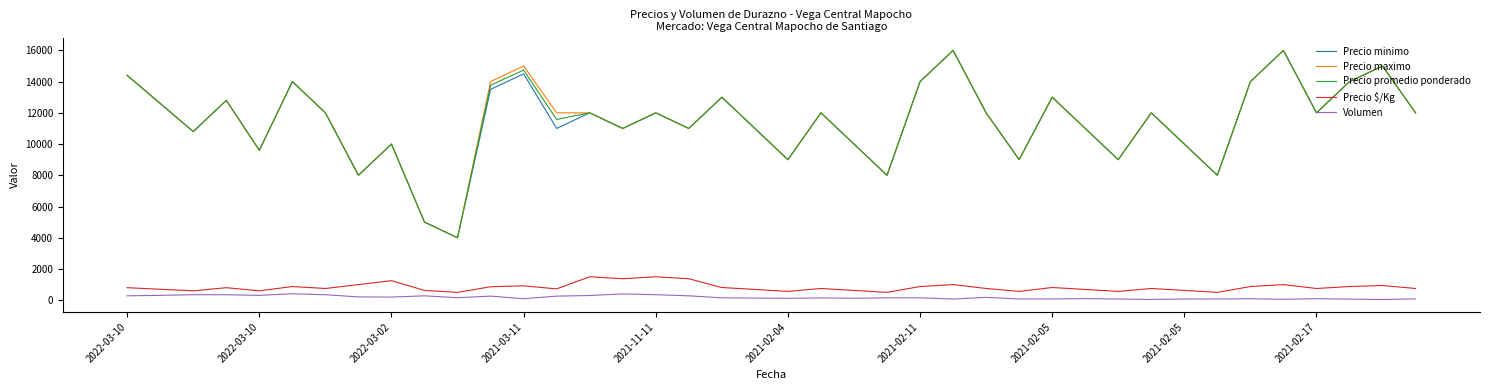

True or false: Volumen and Precio minimo intersect in this chart.

False